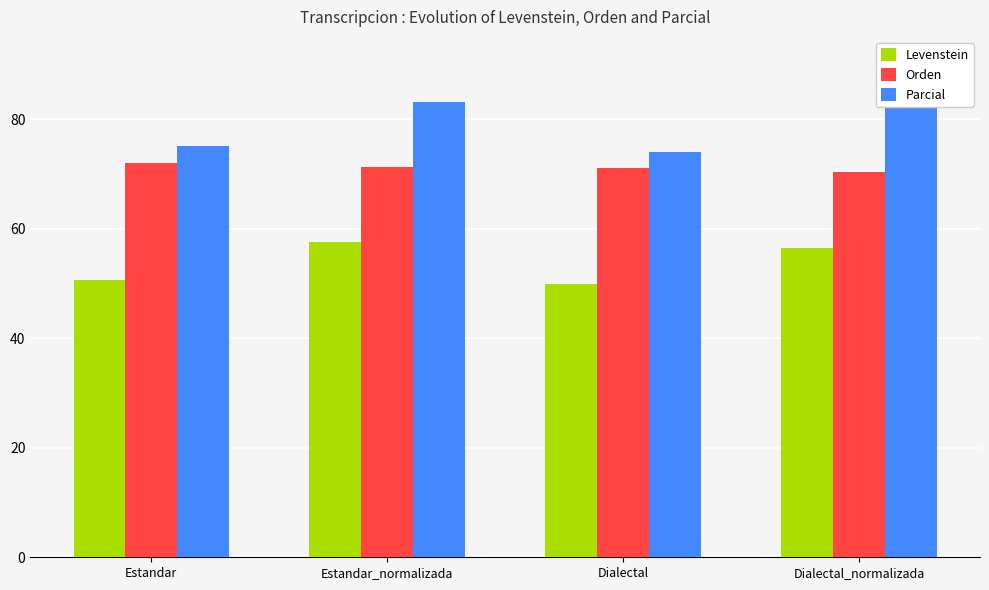

The Orden series shows 49.8 at Estandar. True or false?

False